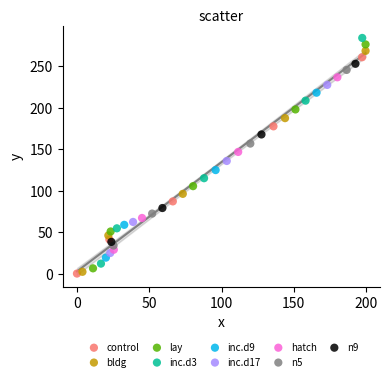

Which series has the largest Y range (max minus min)?

inc.d3